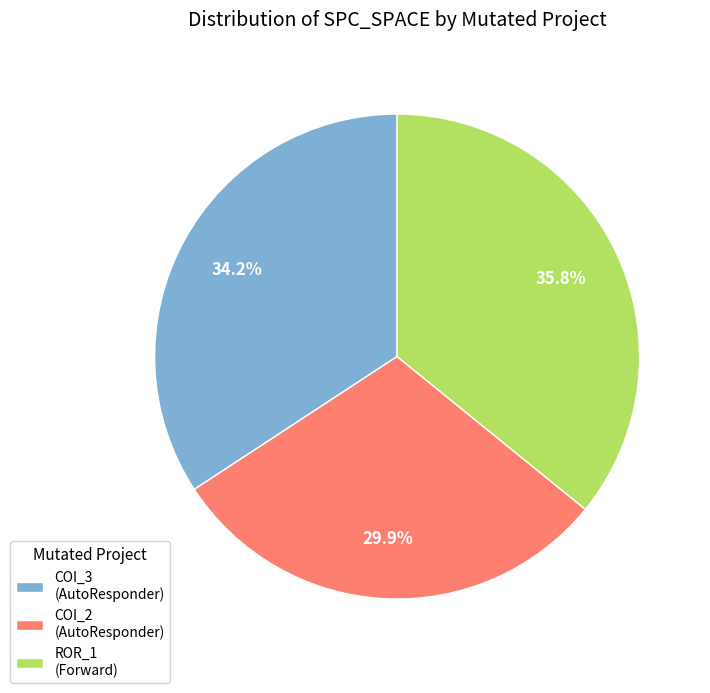

Which has a higher value, COI_2 (AutoResponder) or COI_3 (AutoResponder)?

COI_3 (AutoResponder)